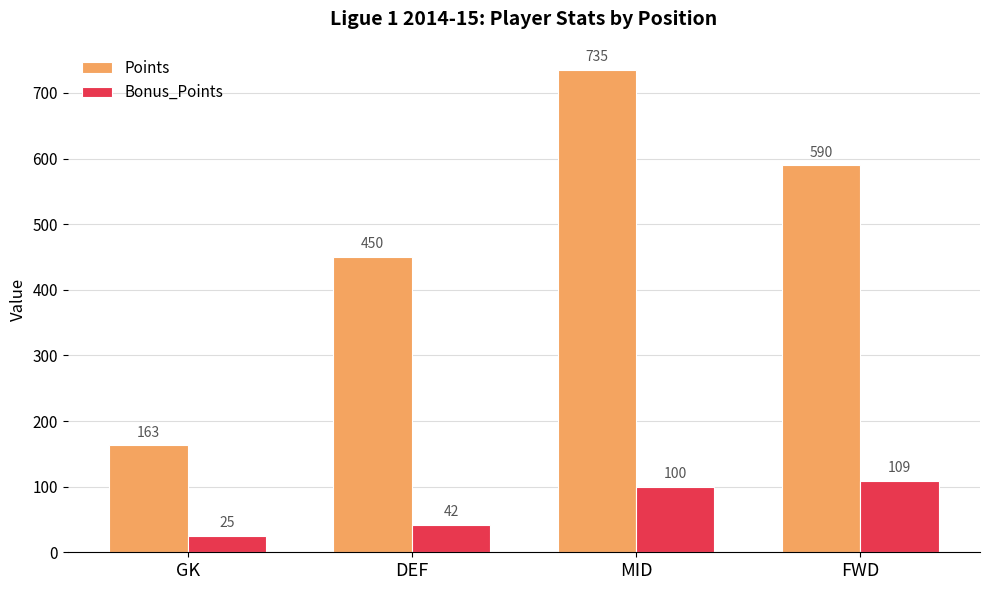

Where is Bonus_Points nearest to the value 67?

DEF